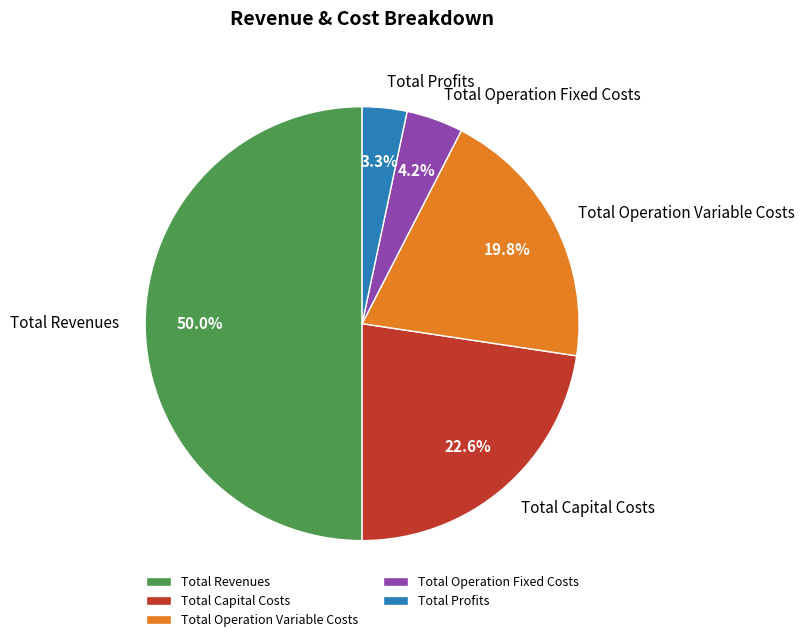

Is Total Capital Costs the majority of the pie?

No